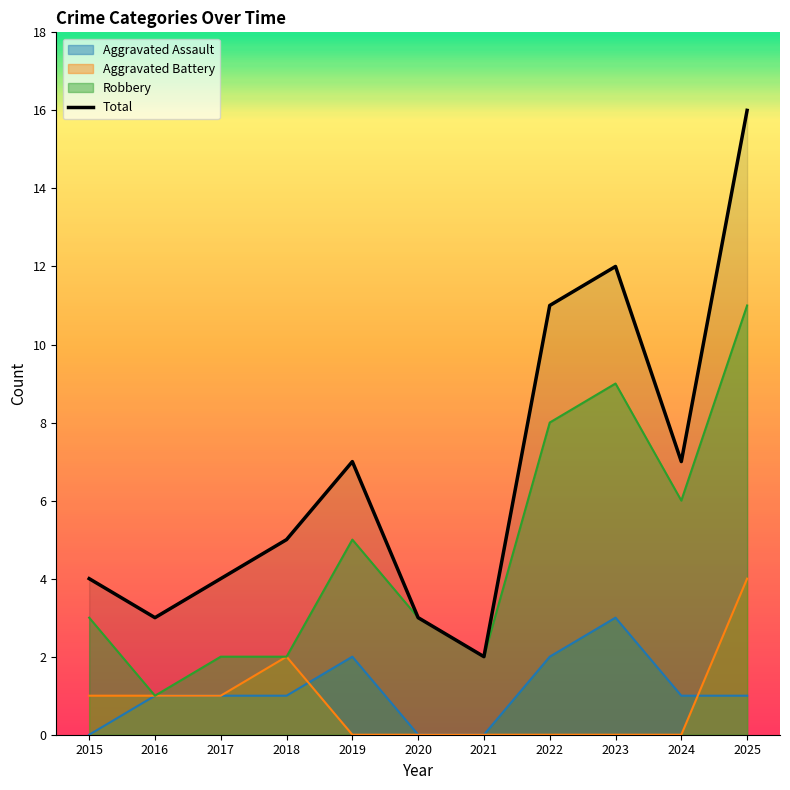

Does the chart display data point markers on the line(s)?

No